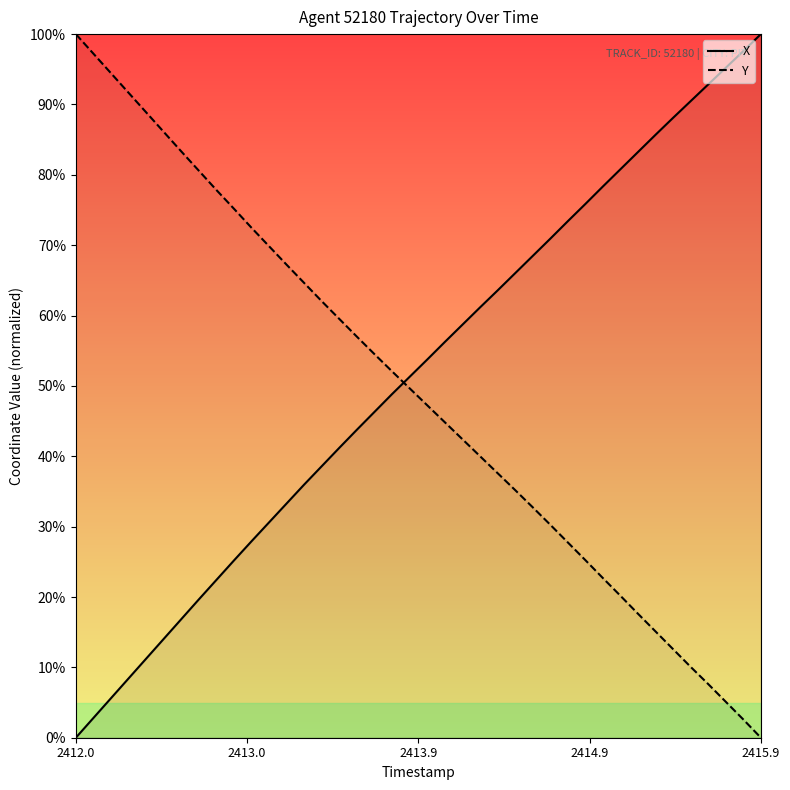

What are all the series names shown in the legend?

X, Y